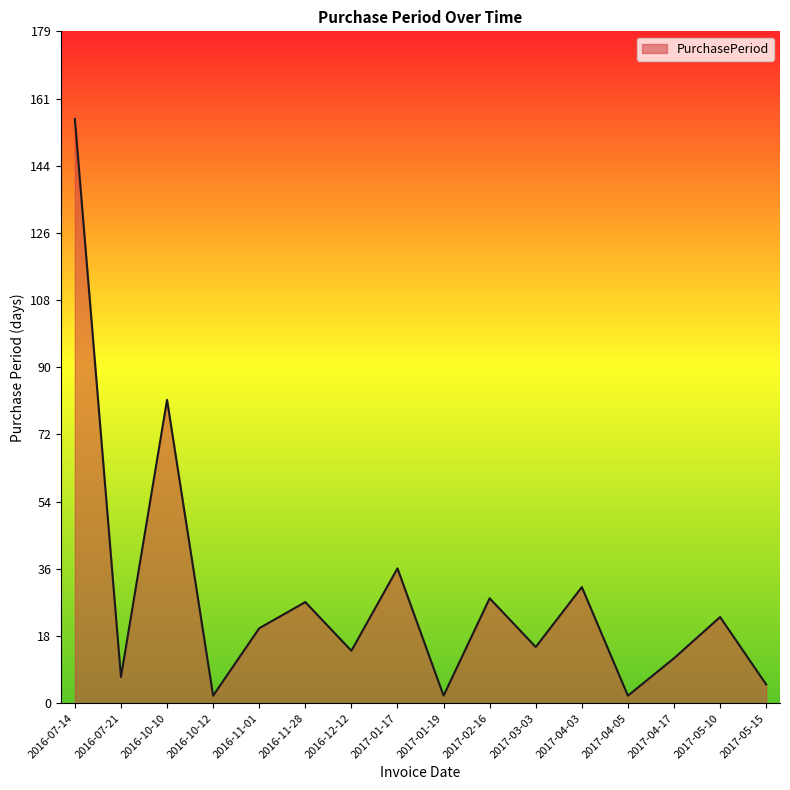

True or false: the data shows 7 at 2016-07-21.

True